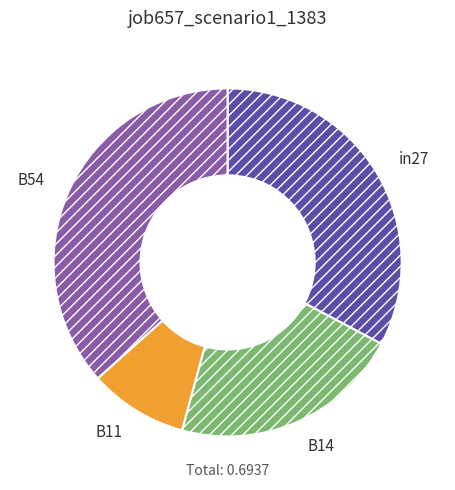

Combined, do B14 and B54 account for over 50%?

Yes